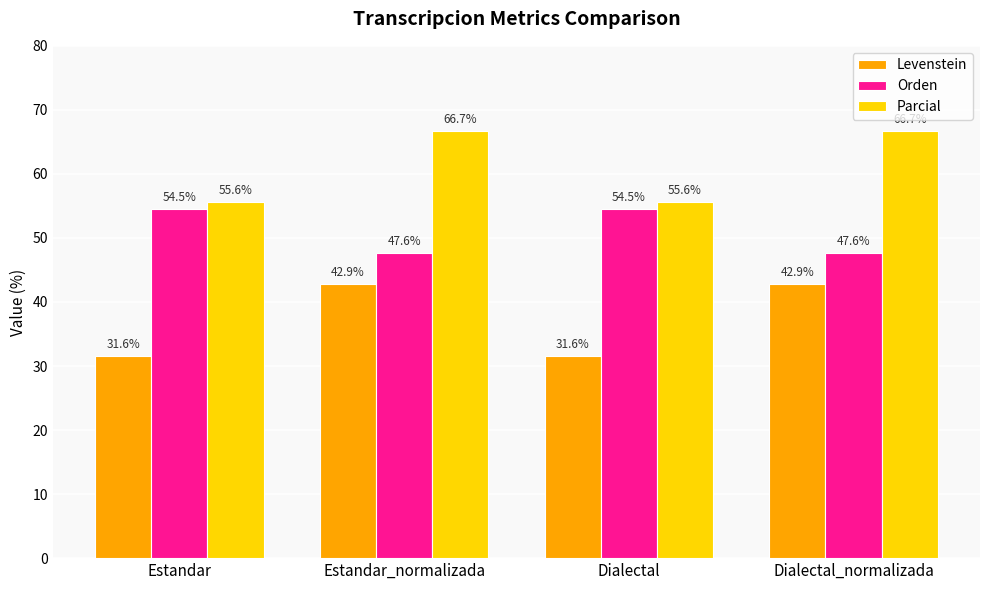

What is the difference between the second highest and minimum values in the Parcial series?

11.1